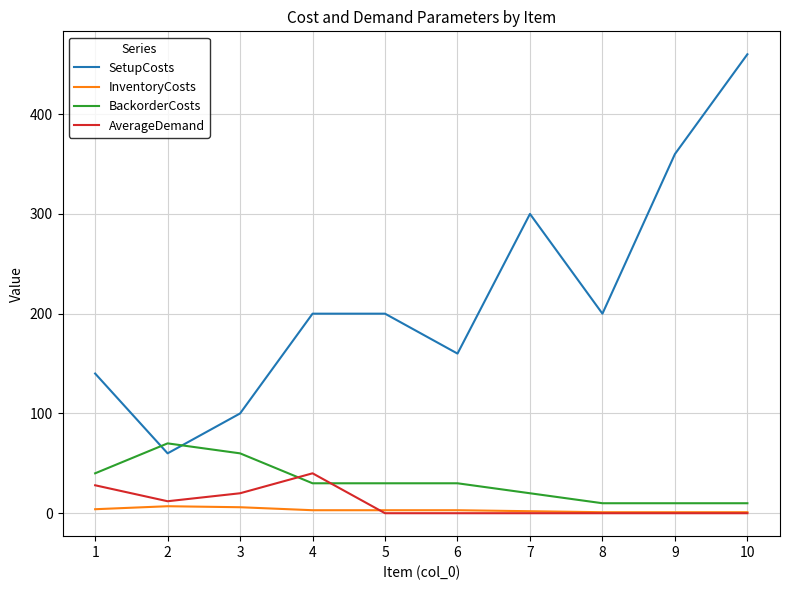

What is the maximum value for AverageDemand?

40